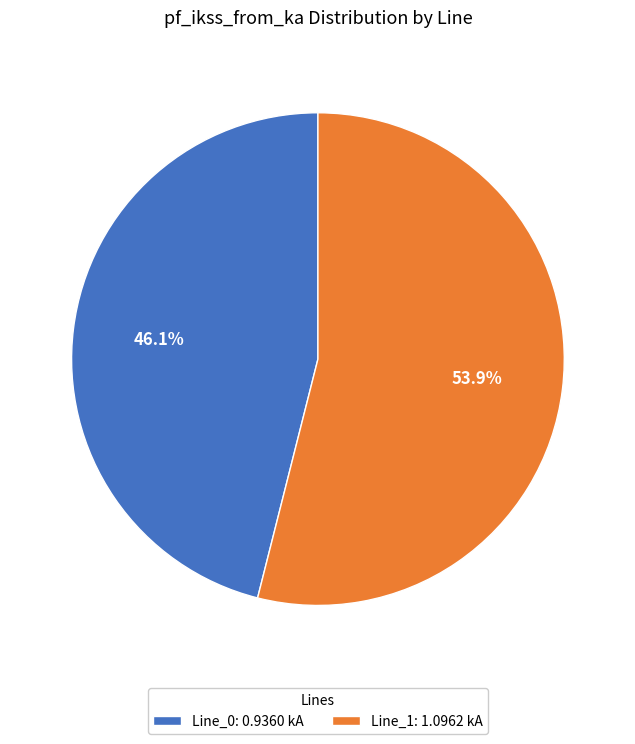

Between Line_0: 0.9360 kA and Line_1: 1.0962 kA, which is larger?

Line_1: 1.0962 kA